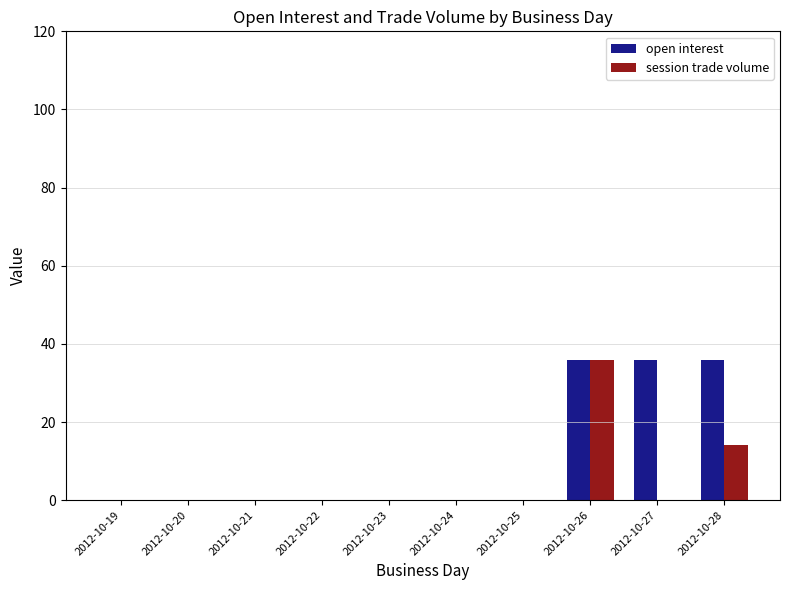

What is the sum of all open interest values?

108